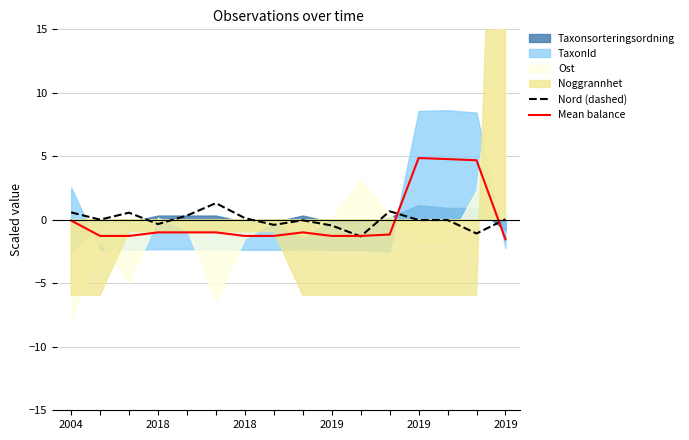

What value does the Nord (dashed) series have at 2018?

0.1